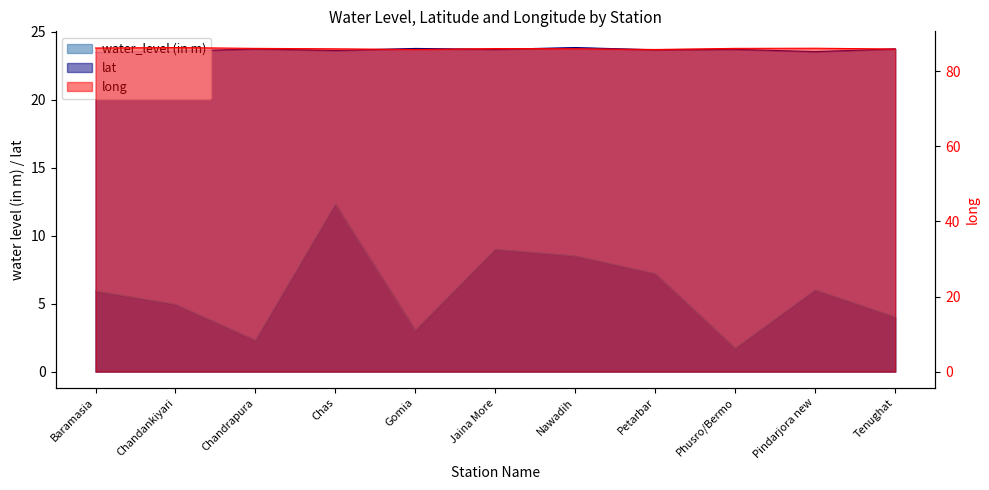

Reading left to right, what are all the values shown in this chart?

water_level (in m): Baramasia=5.9	Chandankiyari=5.0	Chandrapura=2.3	Chas=12.3	Gomia=3.0	Jaina More=9.0	Nawadih=8.5	Petarbar=7.2	Phusro/Bermo=1.7	Pindarjora new=6.0	Tenughat=4.0
lat: Baramasia=23.5	Chandankiyari=23.6	Chandrapura=23.8	Chas=23.6	Gomia=23.8	Jaina More=23.7	Nawadih=23.9	Petarbar=23.7	Phusro/Bermo=23.7	Pindarjora new=23.5	Tenughat=23.8
long: Baramasia=86.2	Chandankiyari=86.4	Chandrapura=86.1	Chas=86.0	Gomia=85.8	Jaina More=86.1	Nawadih=86.0	Petarbar=85.8	Phusro/Bermo=86.1	Pindarjora new=86.2	Tenughat=86.0